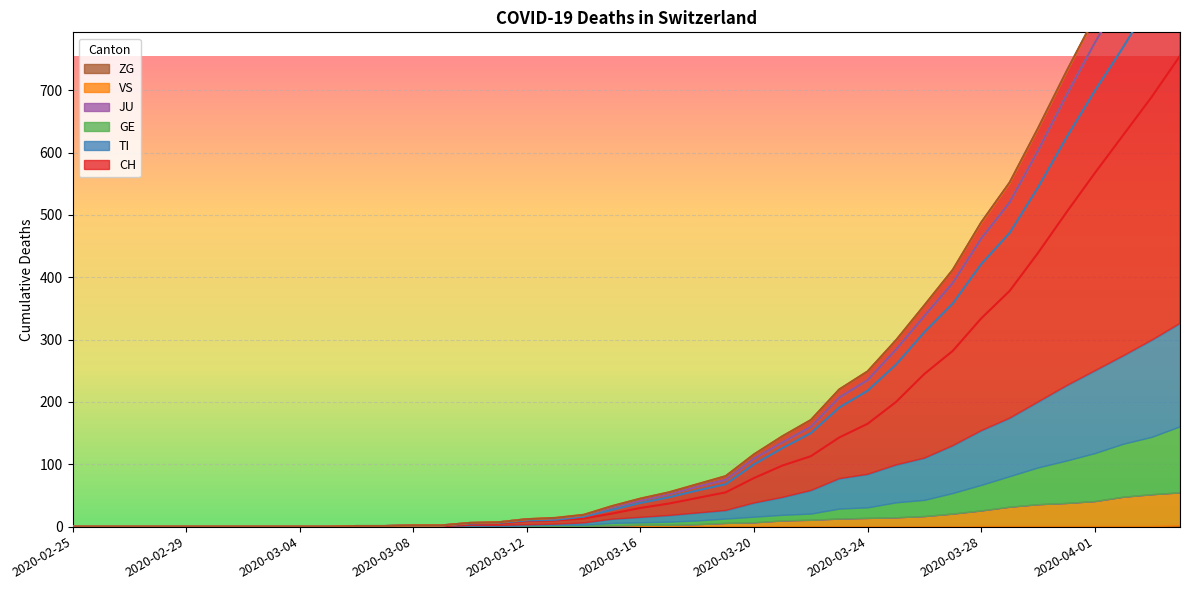

What position from the right is 2020-03-08?

28